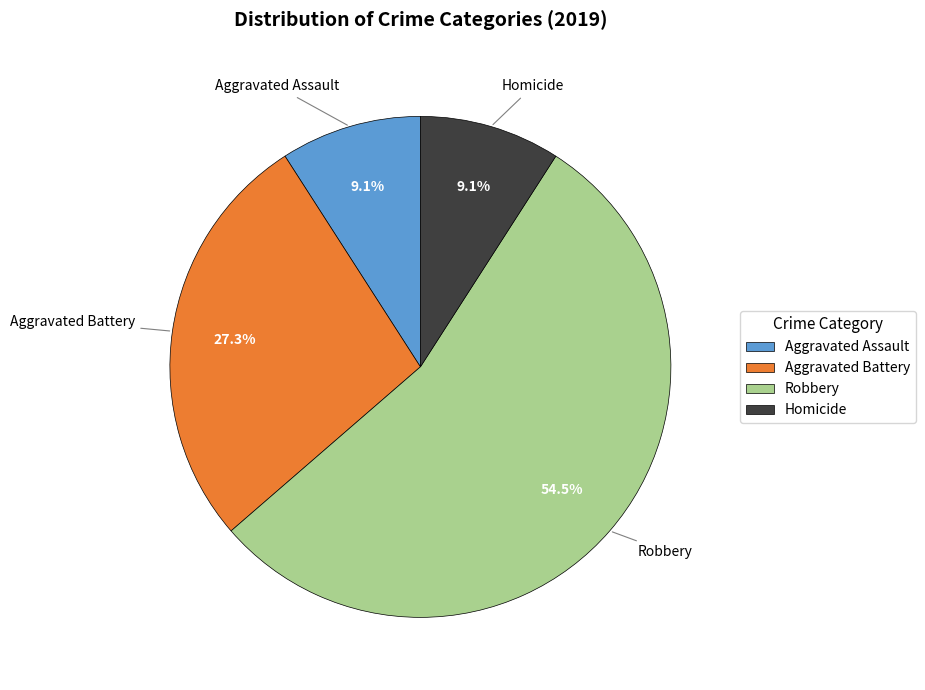

Count the number of slices in the pie.

4